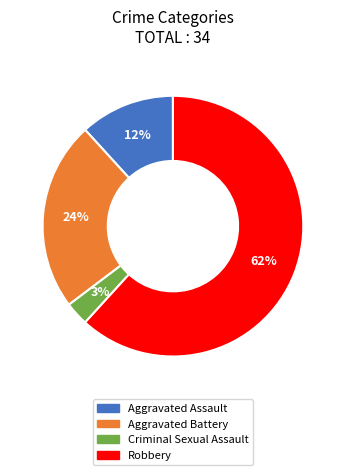

To the nearest percent, what is the average slice percentage?

25%